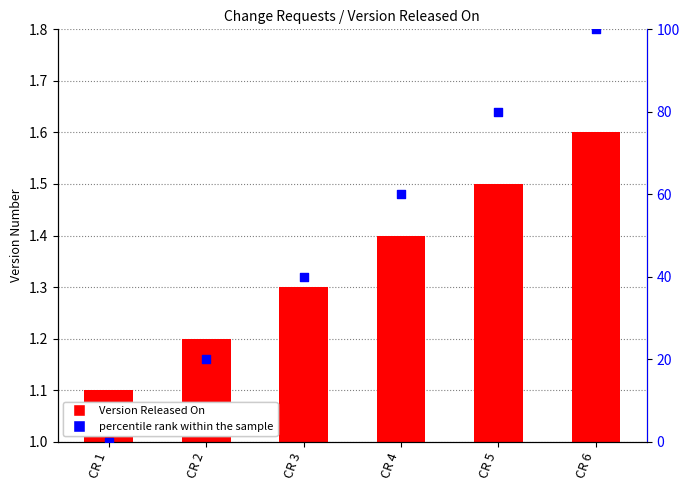

At which category is the sum across all series the highest?

CR 6